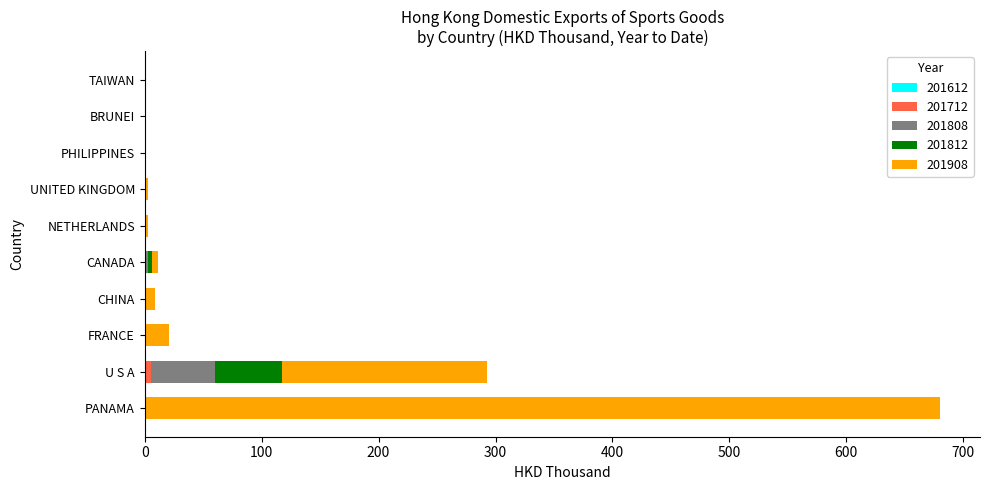

At which category is the sum across all series the highest?

PANAMA